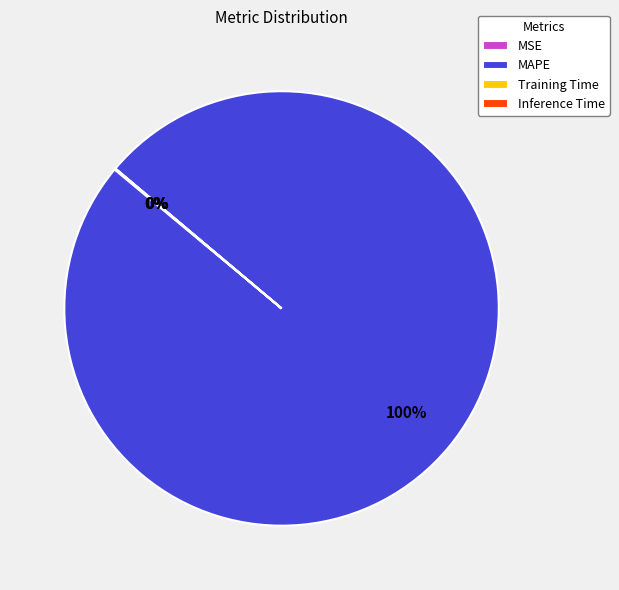

Does MAPE account for over 50% of the chart?

Yes